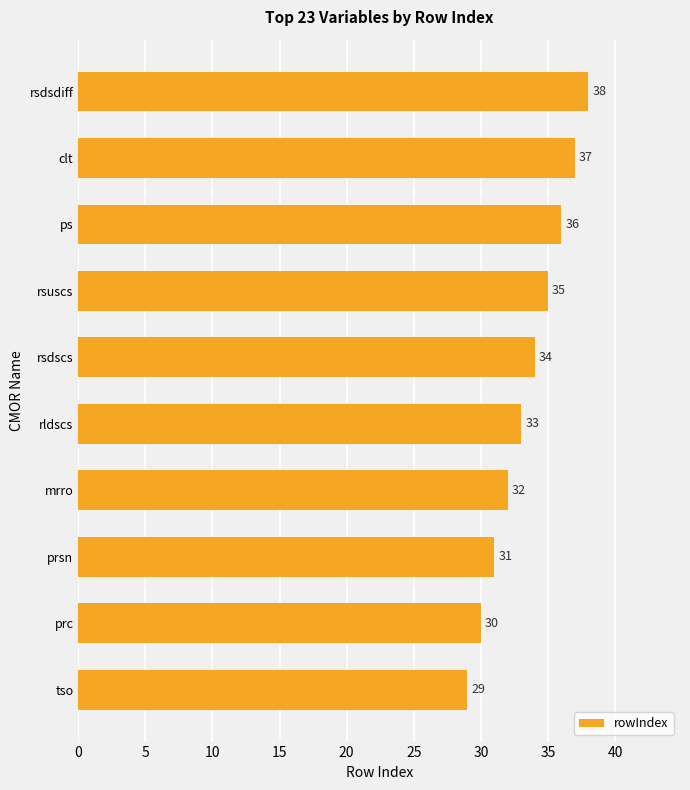

Where is the data nearest to the value 33?

rldscs